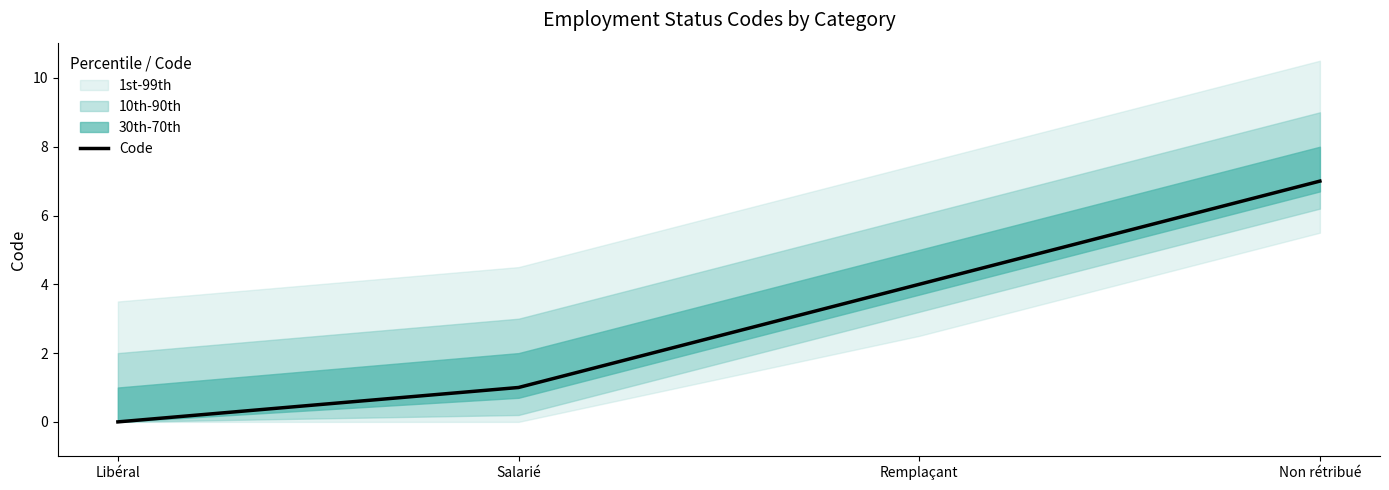

Does the chart display data point markers on the line(s)?

No